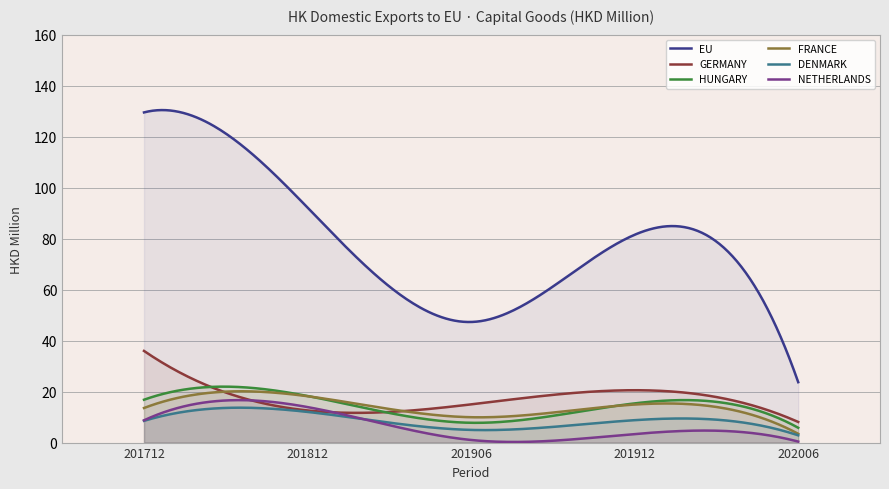

What is the value of the DENMARK point at the 1st from the left?

8.5